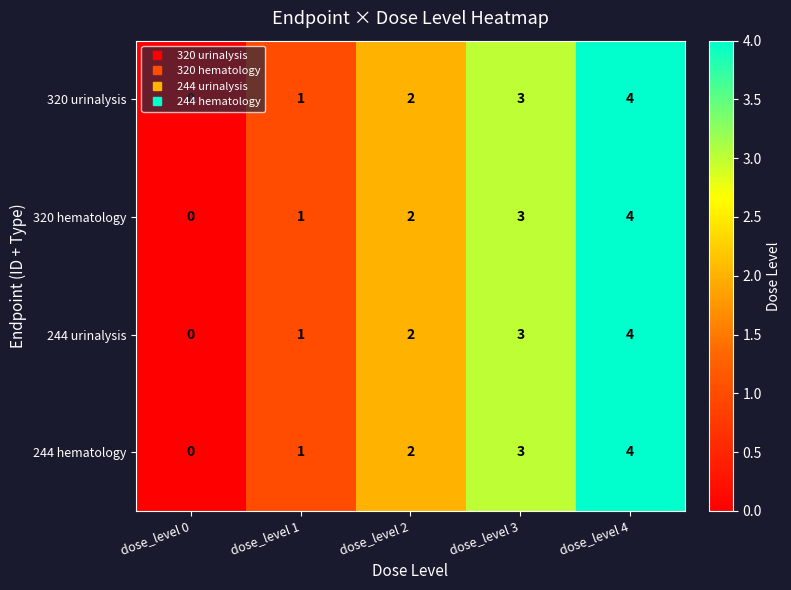

Is it true that 320 hematology equals 5 at dose_level 4?

False